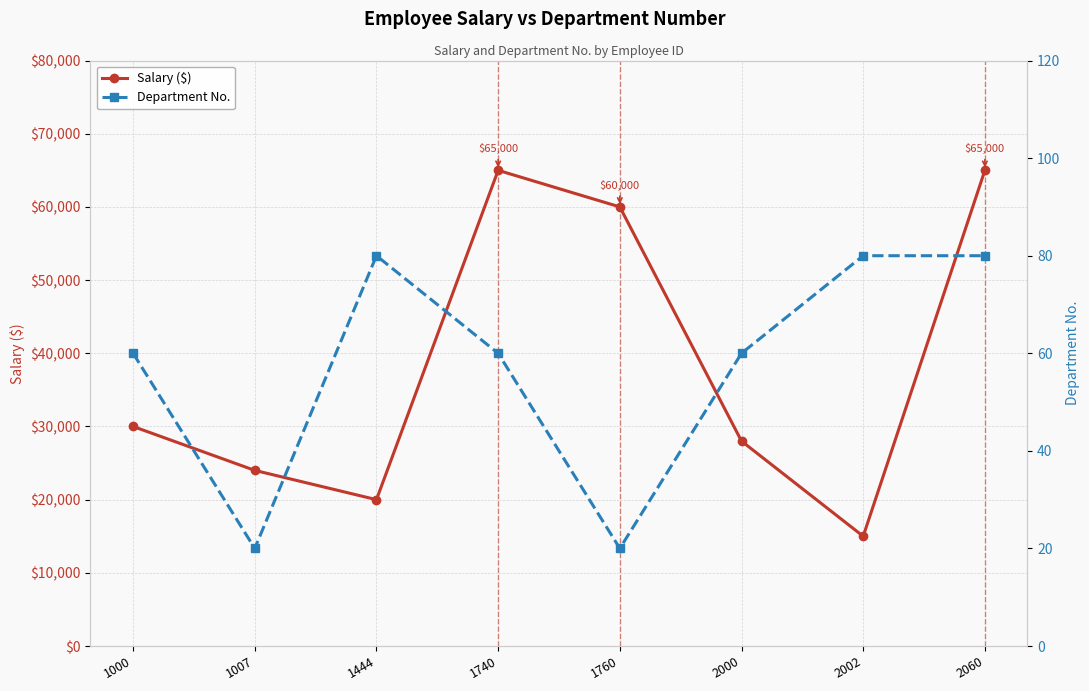

Reading right to left, extract all data points from this chart.

Salary ($): 2060=65000	2002=15000	2000=28000	1760=60000	1740=65000	1444=20000	1007=24000	1000=30000
Department No.: 2060=80	2002=80	2000=60	1760=20	1740=60	1444=80	1007=20	1000=60